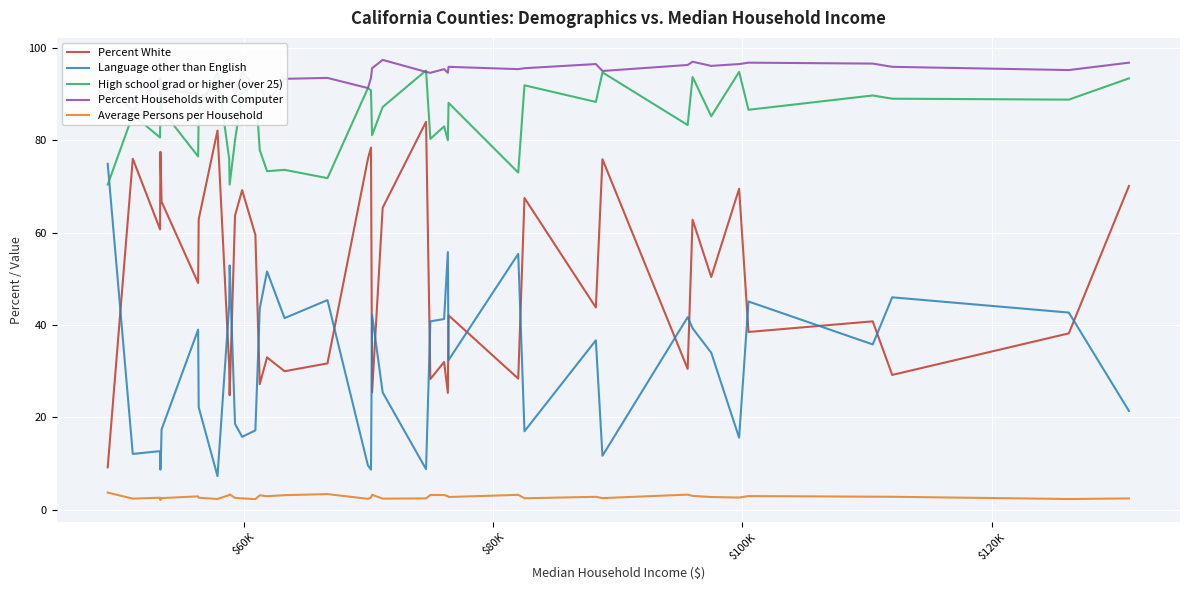

What is the highest value of the Language other than English series?

74.9